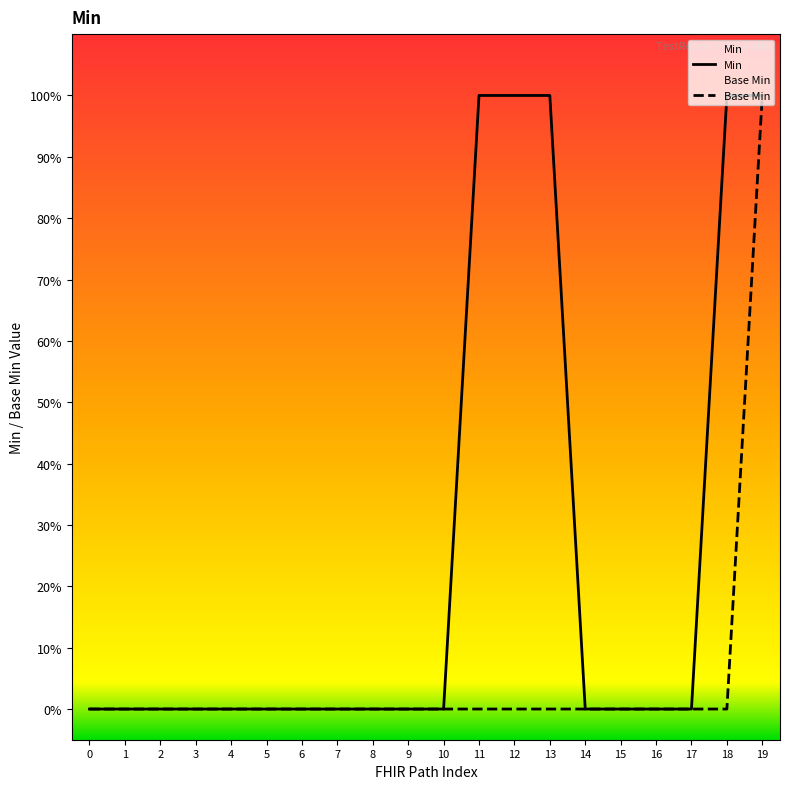

The Base Min series shows 0 at 11. True or false?

True